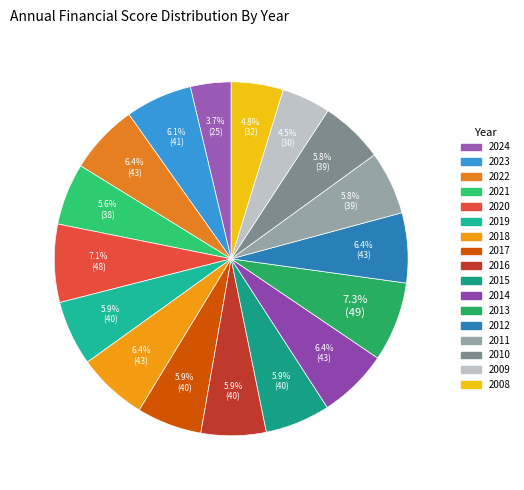

True or false: 2013 accounts for 7% of the total.

True